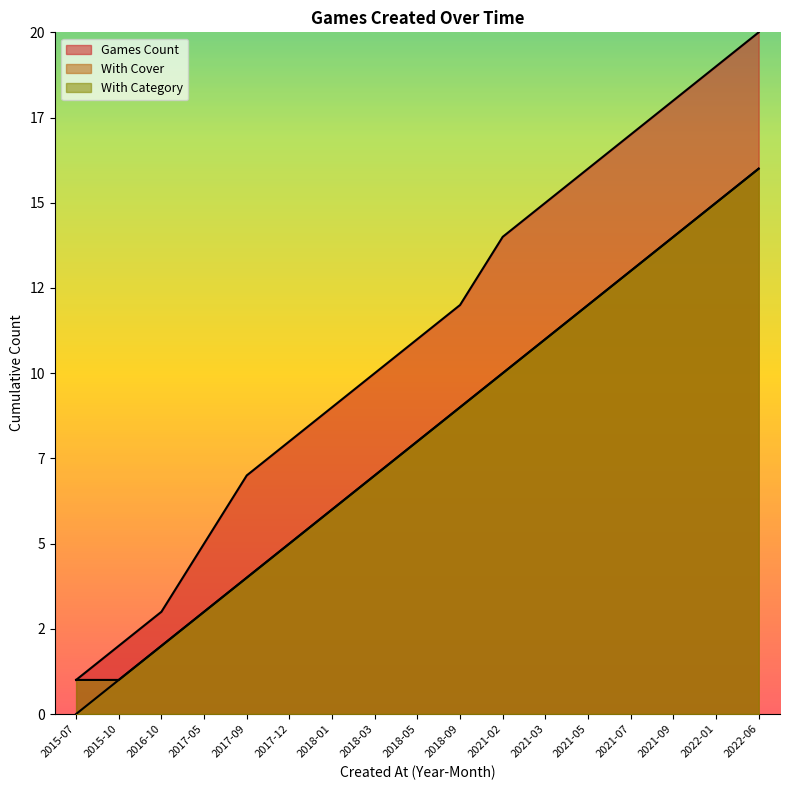

The value of Games Count at 2021-07 is 17. True or false?

True